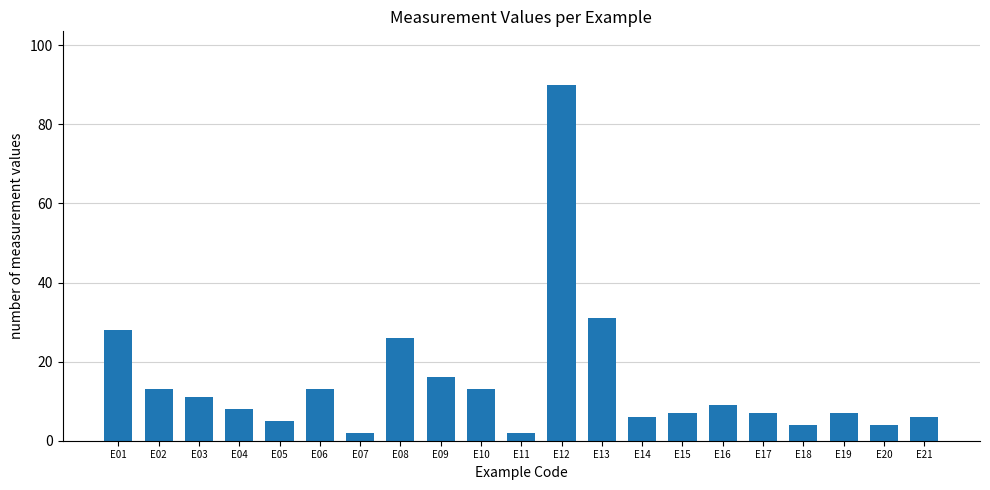

Is it true that the value at E14 is 10?

False